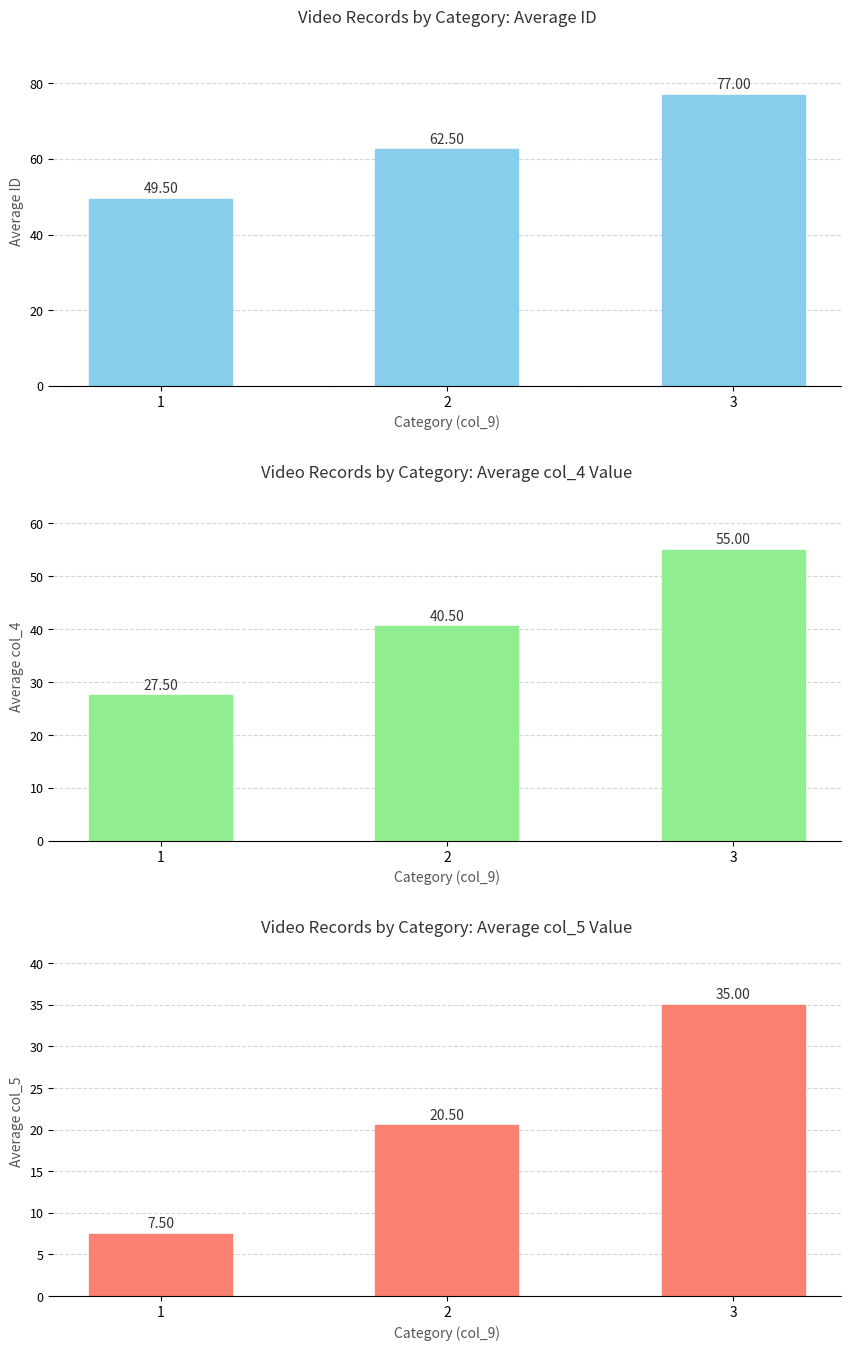

At which category does the chart reach its peak across all series?

3